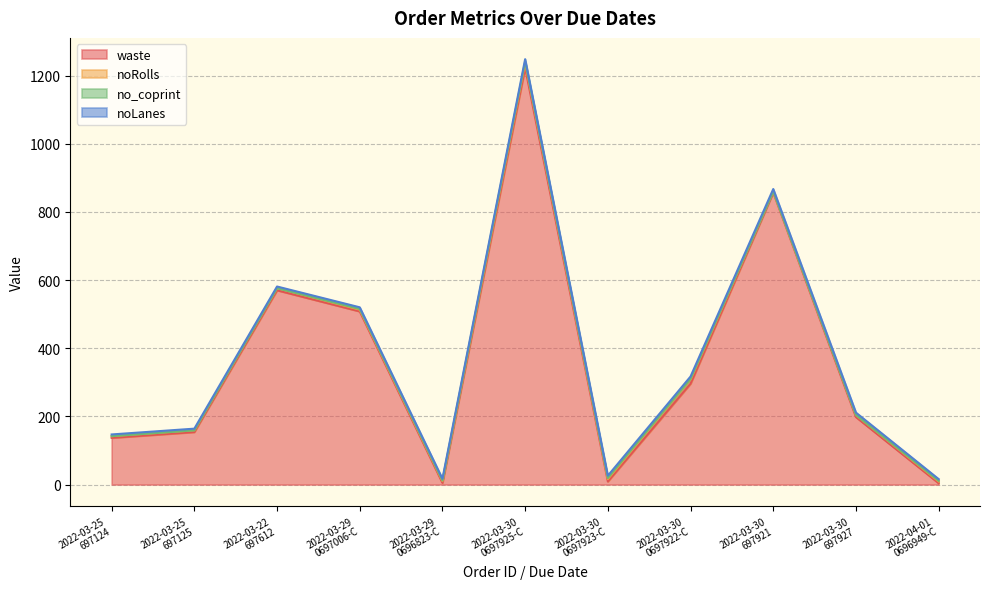

Which series ends up on top after the final intersection of noRolls and noLanes?

noLanes